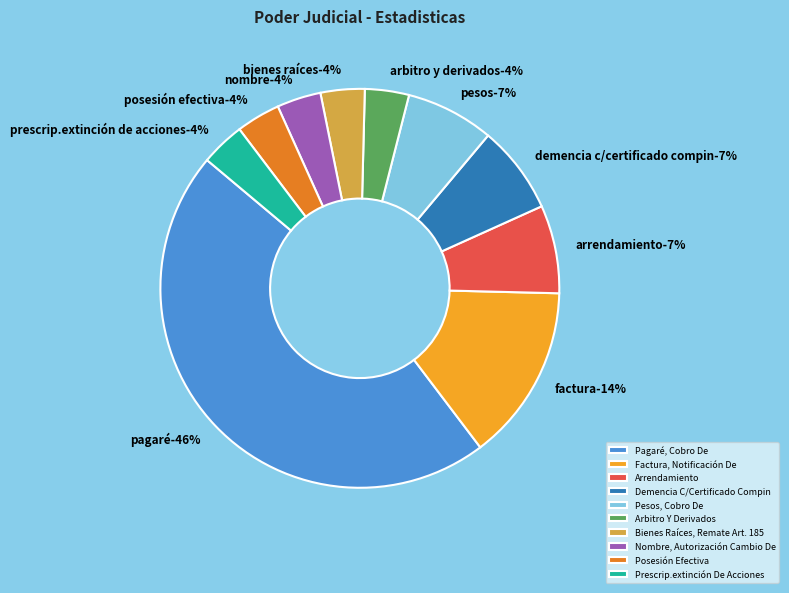

Is there a majority slice in this chart?

No